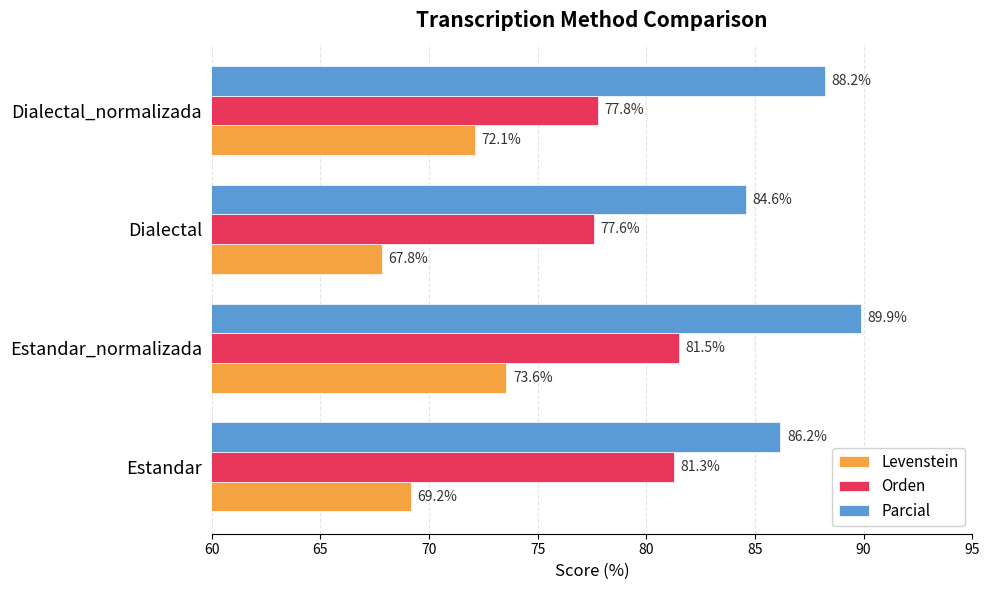

What is the spread (max minus min) of values at Estandar?

17.0